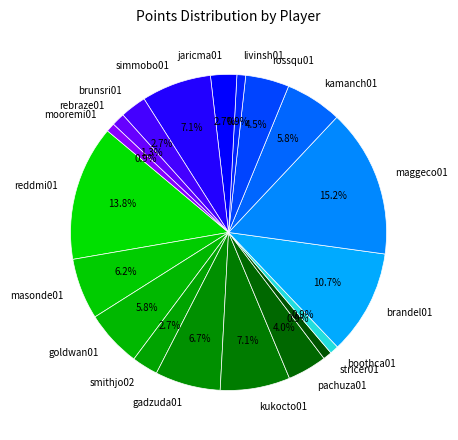

What is the largest slice in the pie chart?

maggeco01